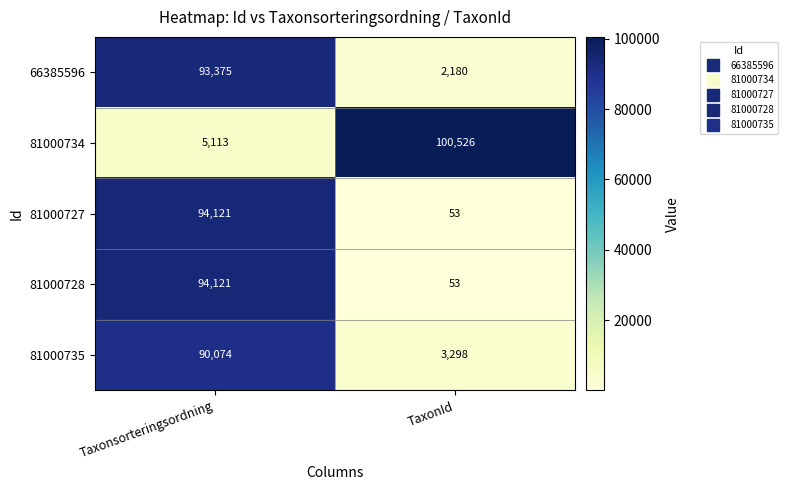

List the labels in order of 66385596 value, largest first.

Taxonsorteringsordning, TaxonId